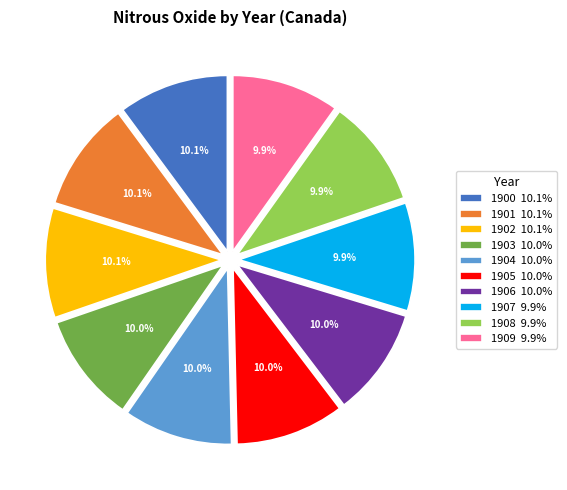

Combined, do 1906 10.0% and 1902 10.1% account for over 50%?

No